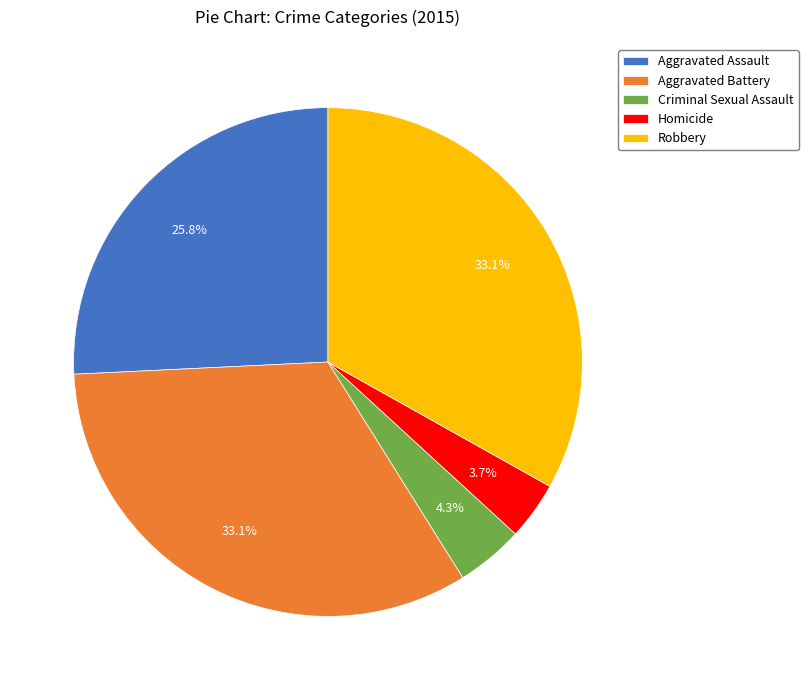

How many slices are in this pie chart?

5